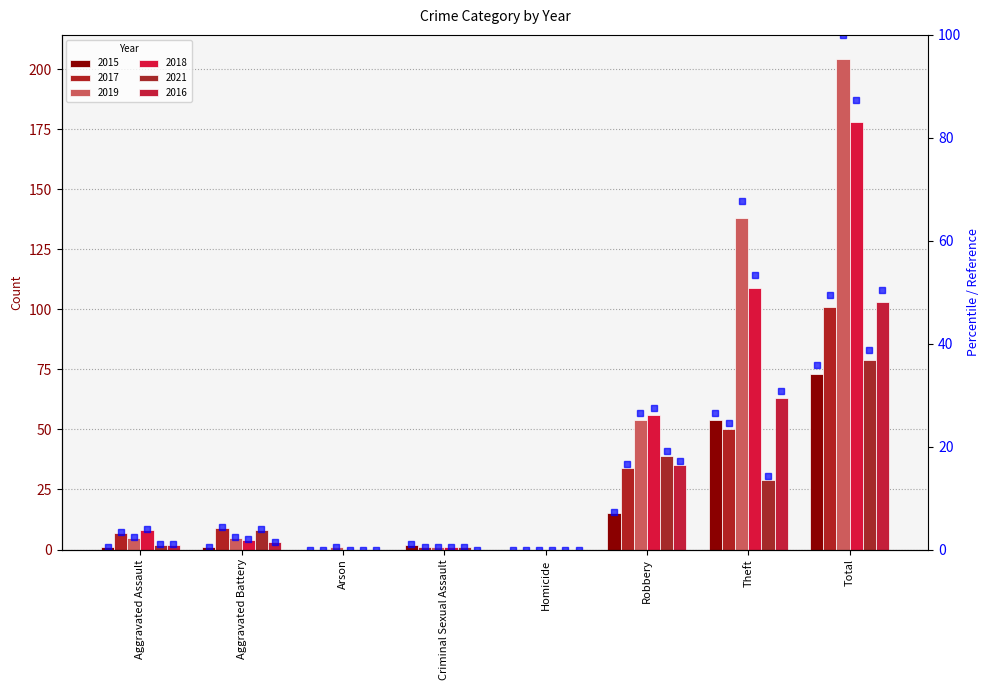

Rank the series by their maximum value, from lowest to highest.

2015 percentile, 2021 percentile, 2017 percentile, 2016 percentile, 2018 percentile, 2019 percentile